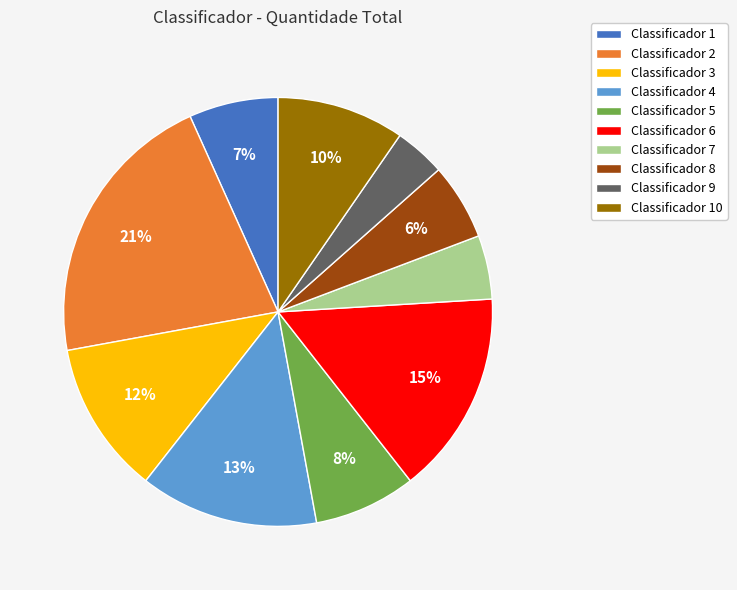

Does any single category account for the majority?

No